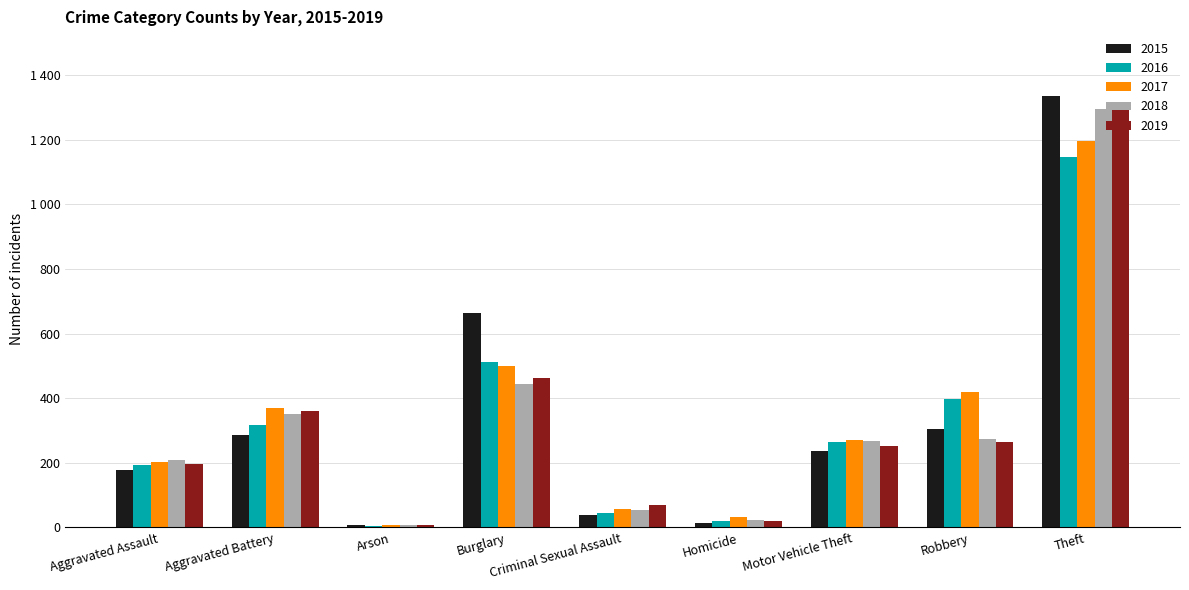

What is the label of the 9th bar from the left?

Theft